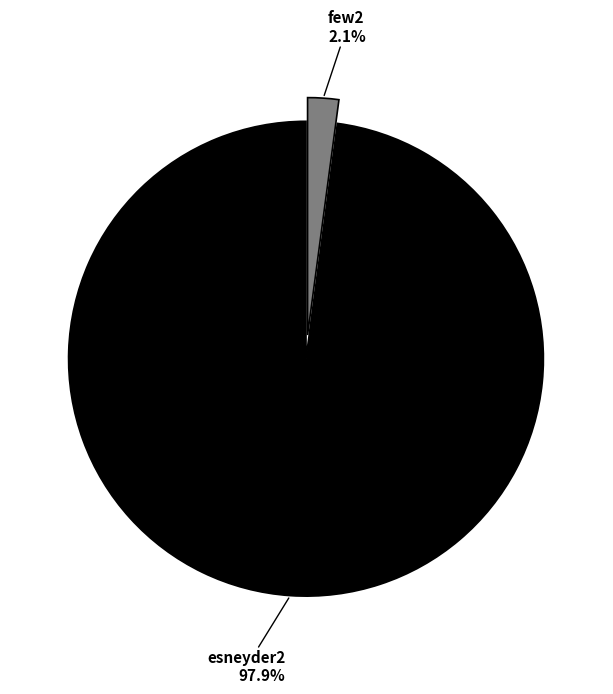

Is there a majority slice in this chart?

Yes